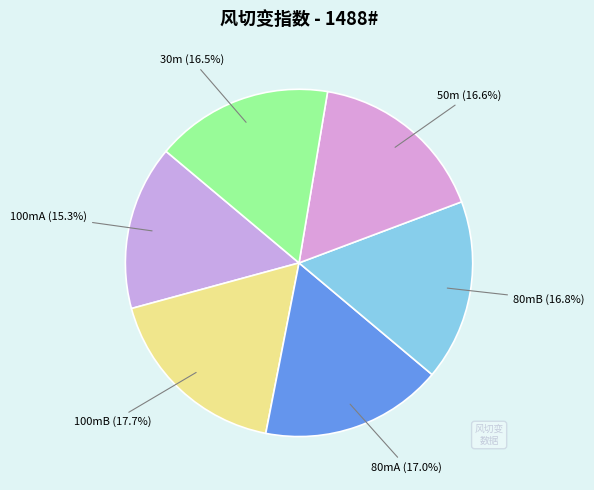

To the nearest percent, what is the average slice percentage?

17%